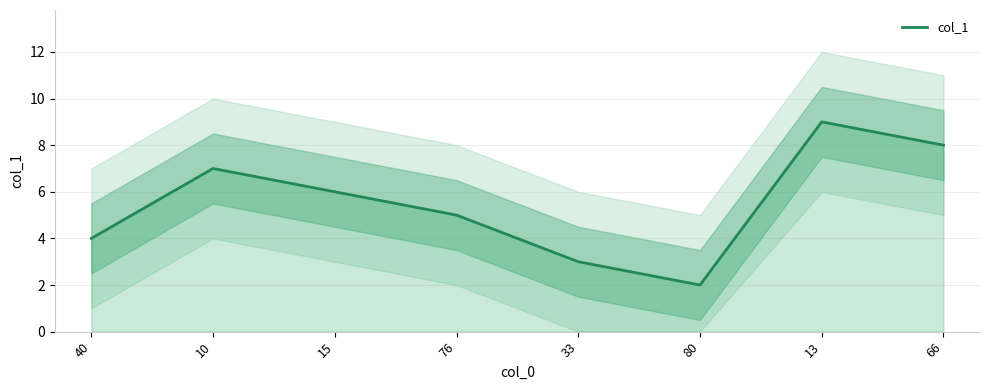

At which label is the value closest to 5?

76